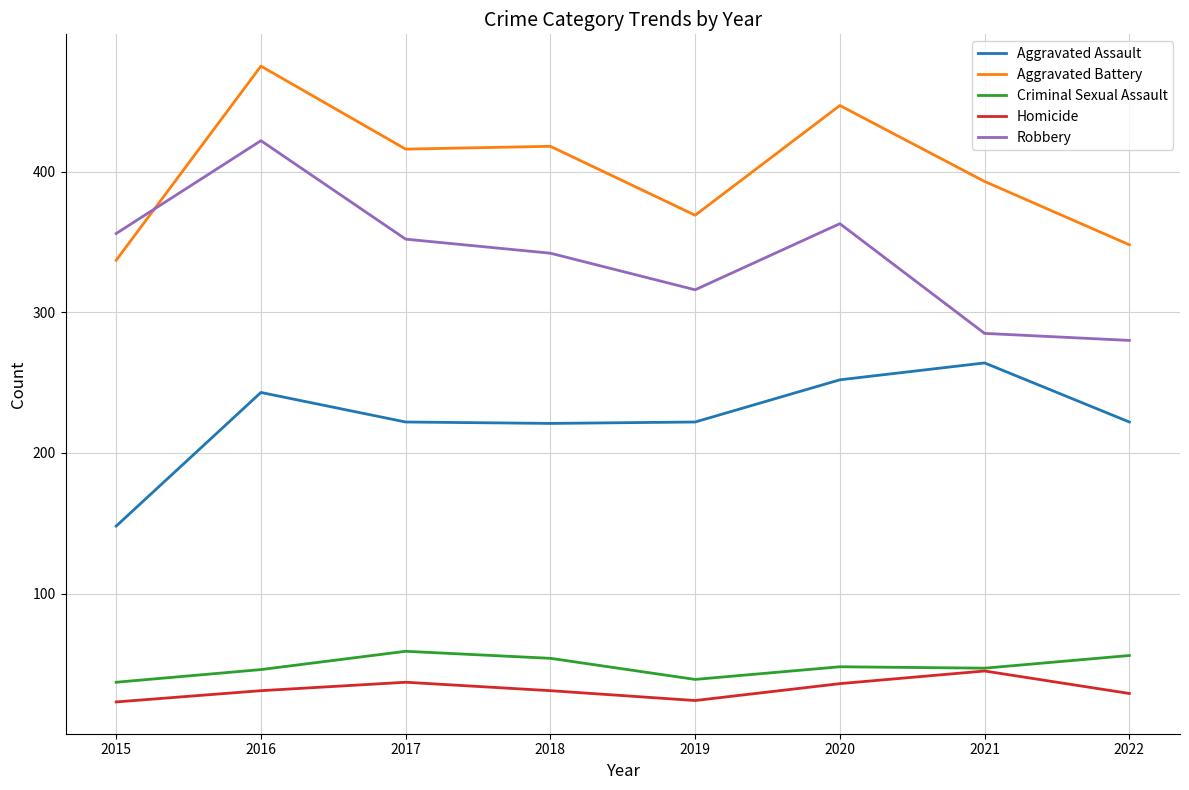

True or false: Aggravated Assault and Criminal Sexual Assault cross at least once.

False